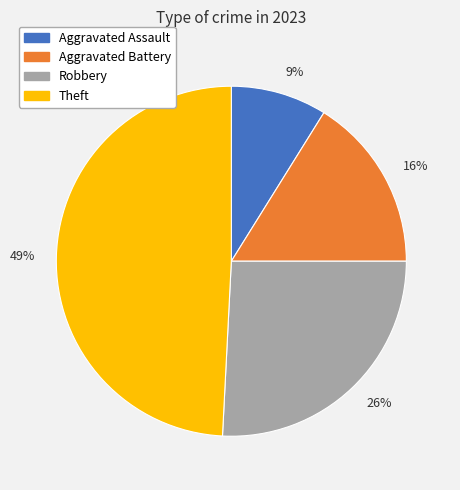

Combined, do 49% and 26% account for over 50%?

Yes